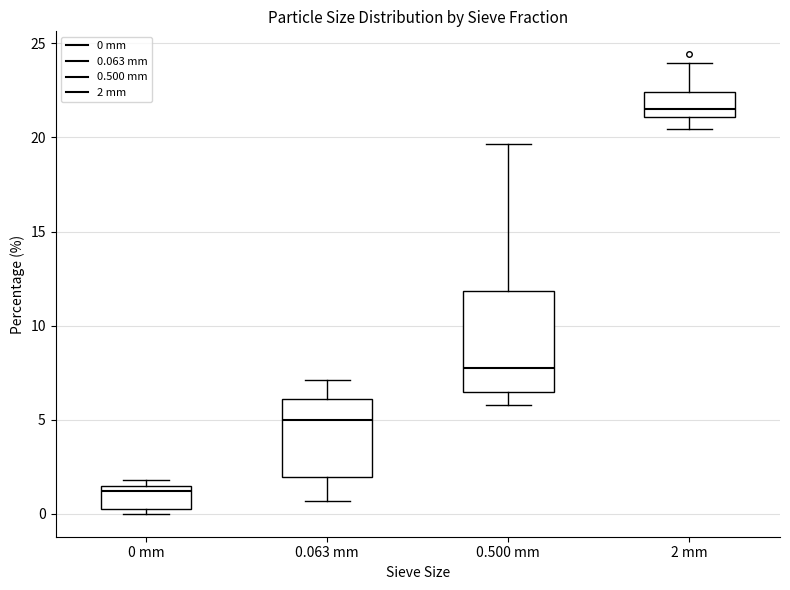

Which box's median line is the lowest?

0 mm